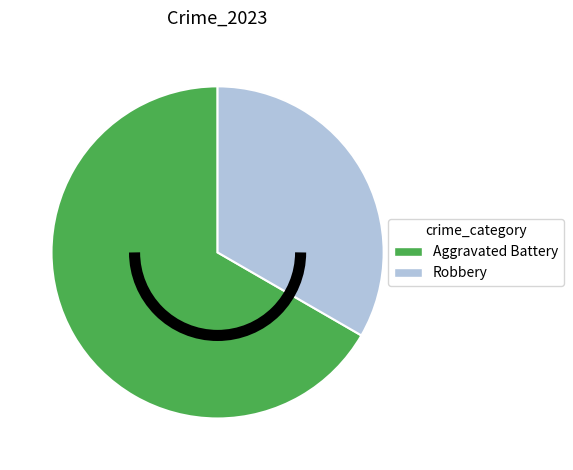

Does any single category account for the majority?

Yes